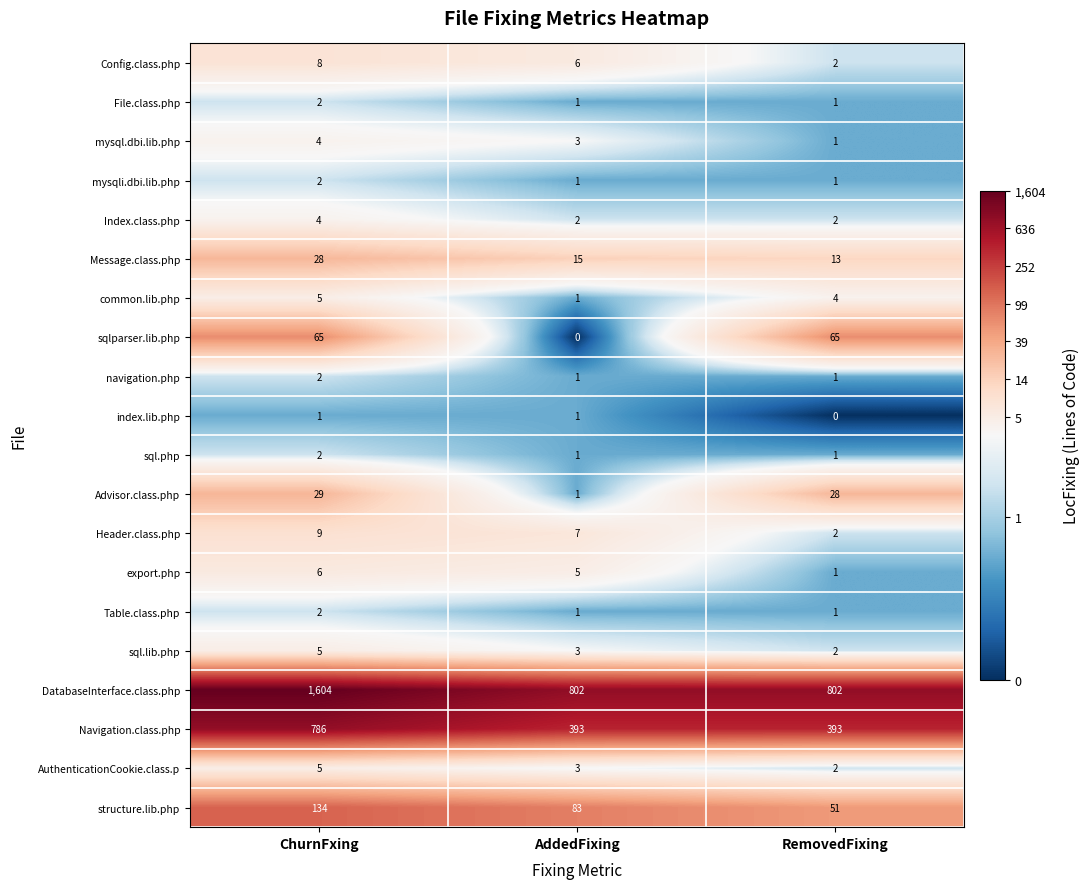

What is the difference between the highest and lowest values at AddedFixing?

802